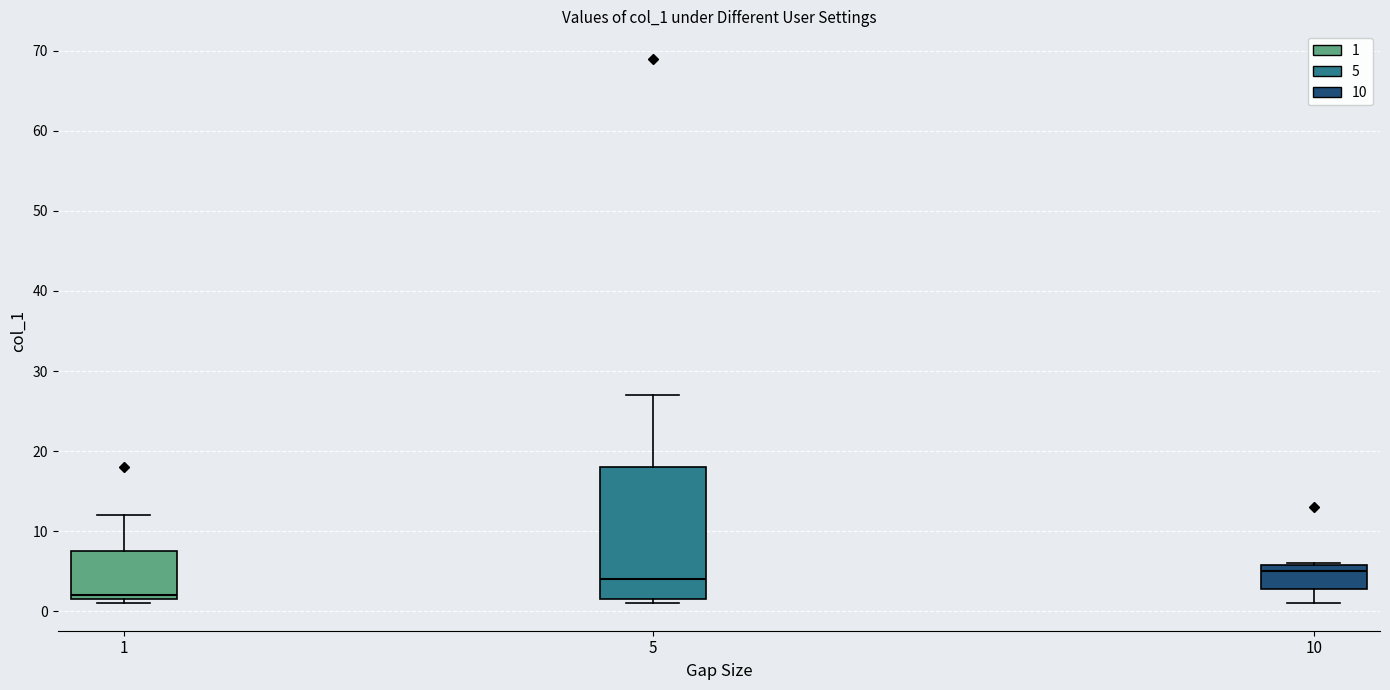

Where is the upper edge of the box at x = 5 on the y-axis? The values are not printed on the chart, so give them approximately, as read against the axis.

18